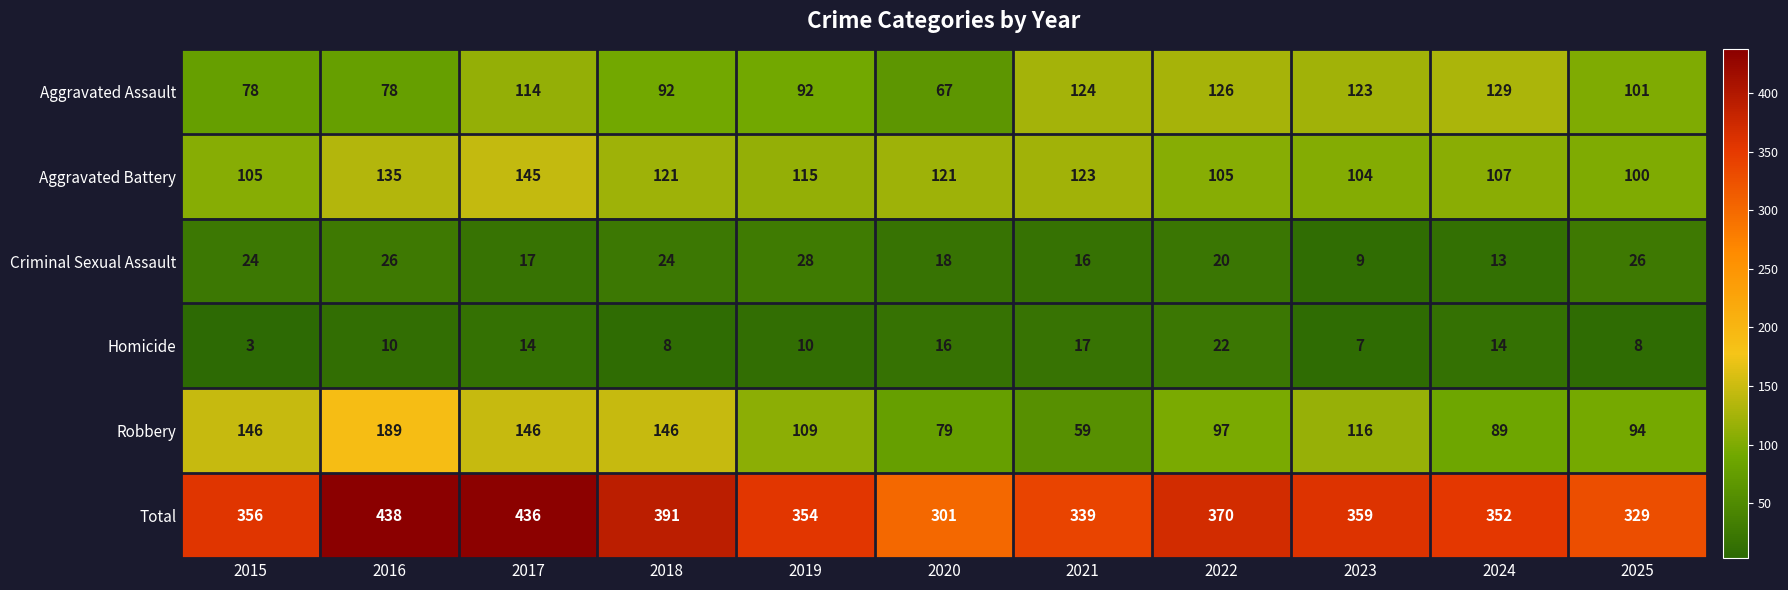

What is the sum of all Aggravated Assault values?

1124